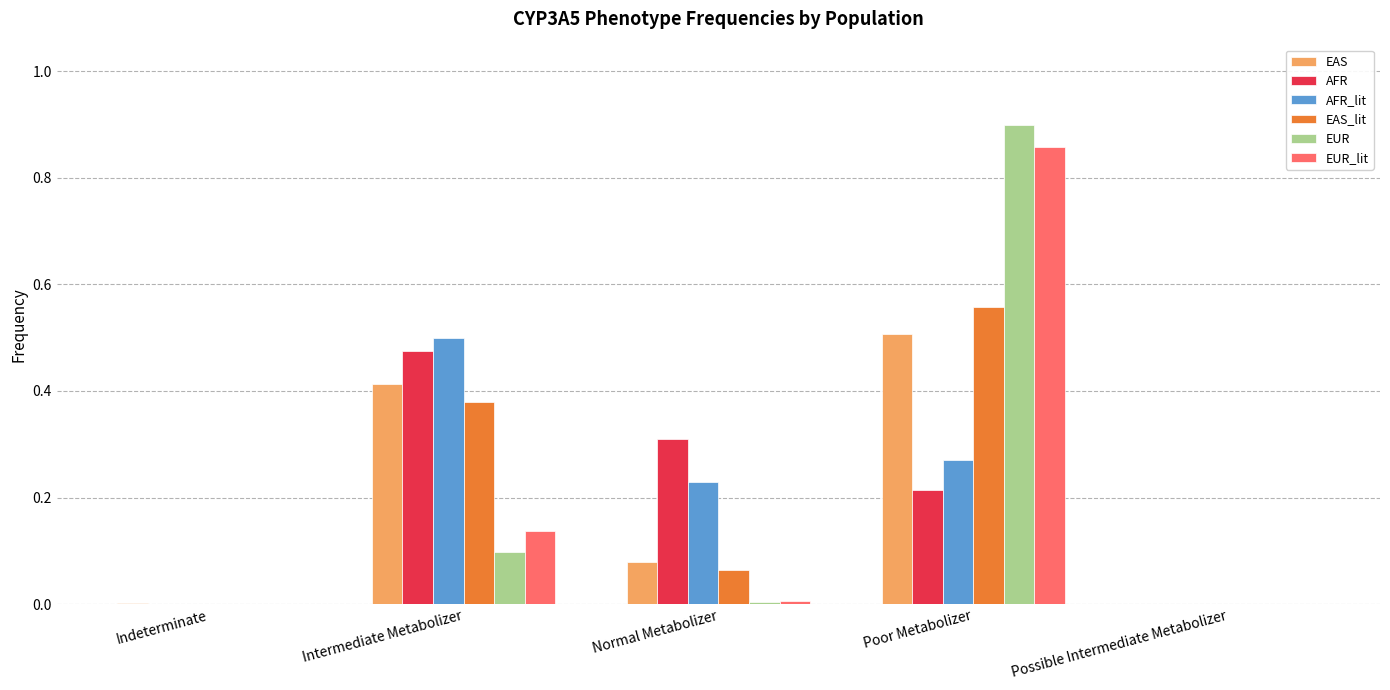

What is the total value across all series at Intermediate Metabolizer?

2.0